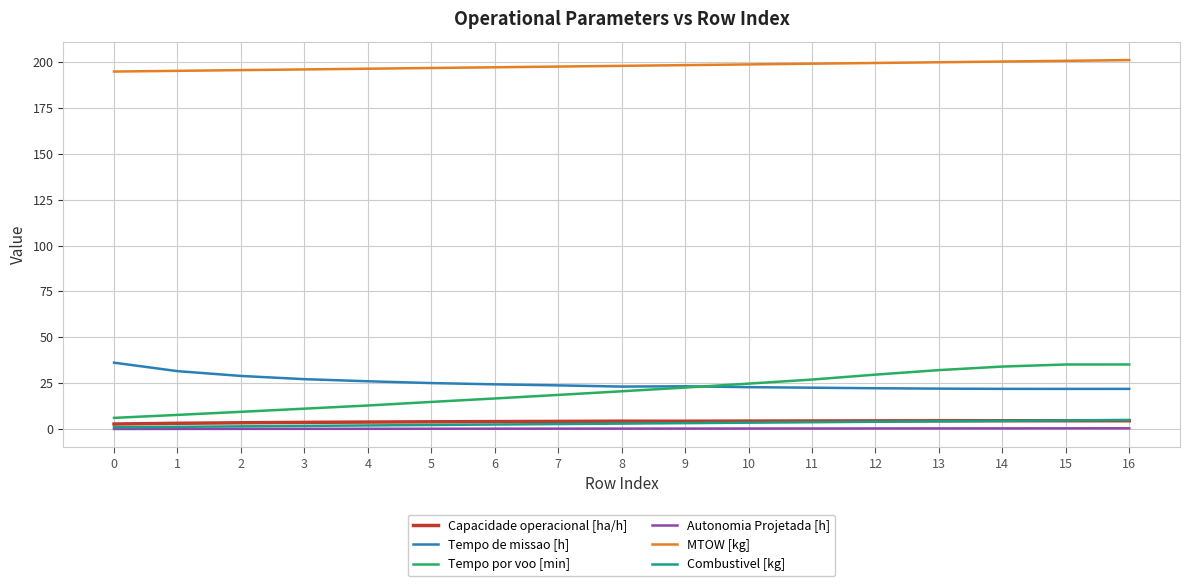

Does the chart have visible grid lines?

Yes